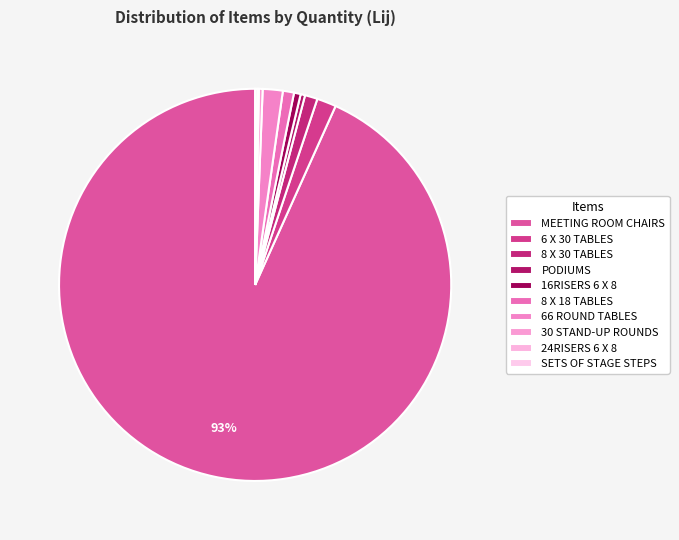

Do 8 X 30 TABLES and 6 X 30 TABLES together represent more than half of the pie?

No